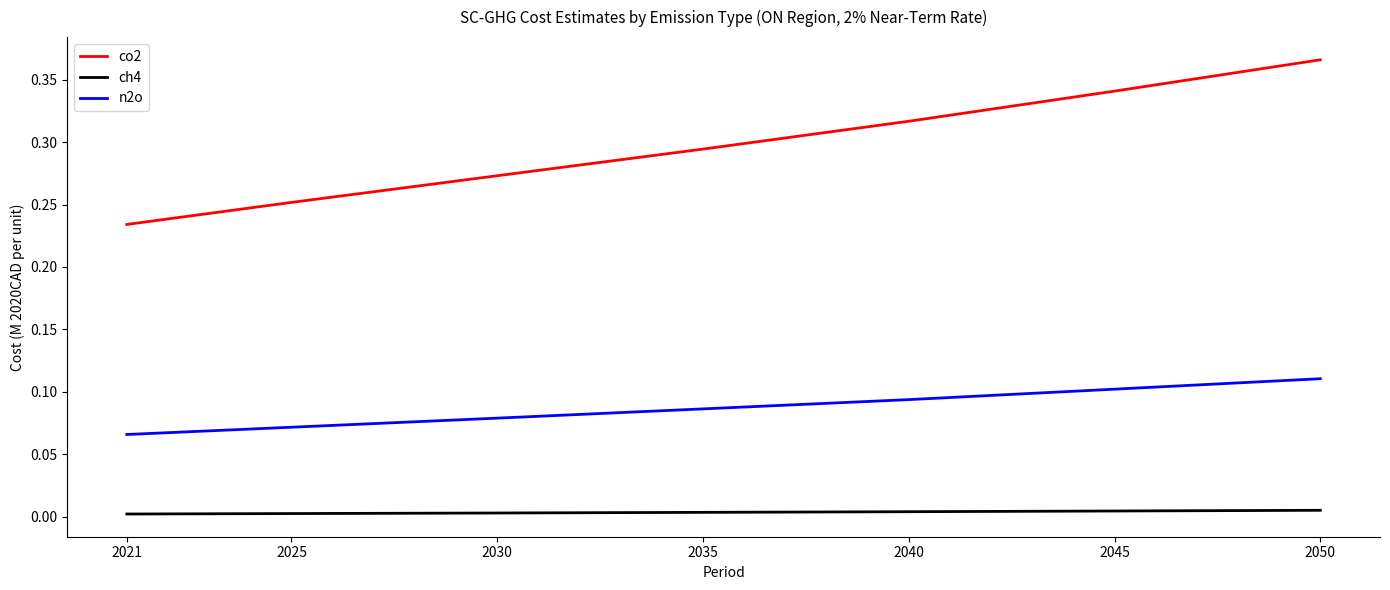

At which label does co2 reach its peak?

2050